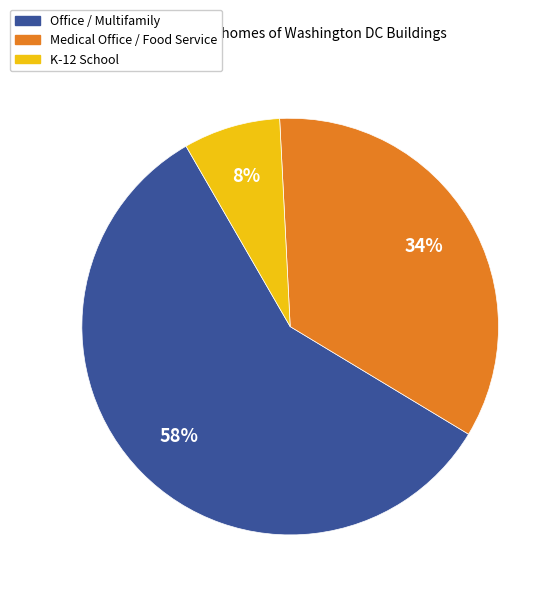

Is there a majority slice in this chart?

Yes